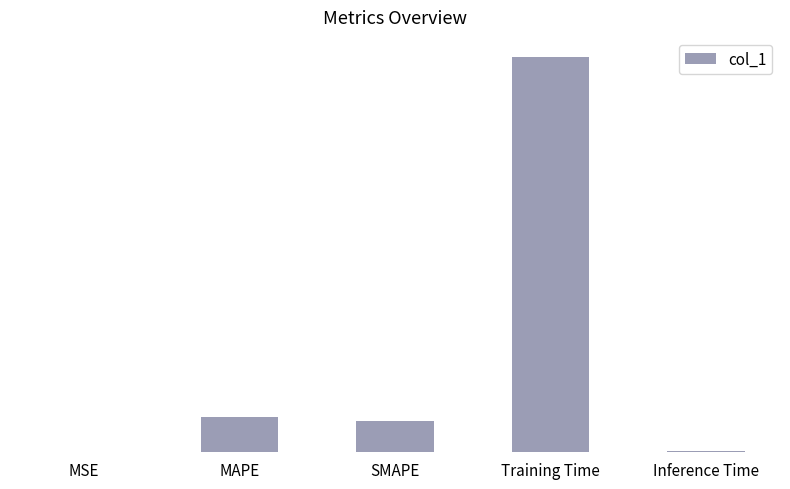

Reading right to left, what are all the values shown in this chart?

Inference Time=0.0	Training Time=3.4	SMAPE=0.3	MAPE=0.3	MSE=0.0